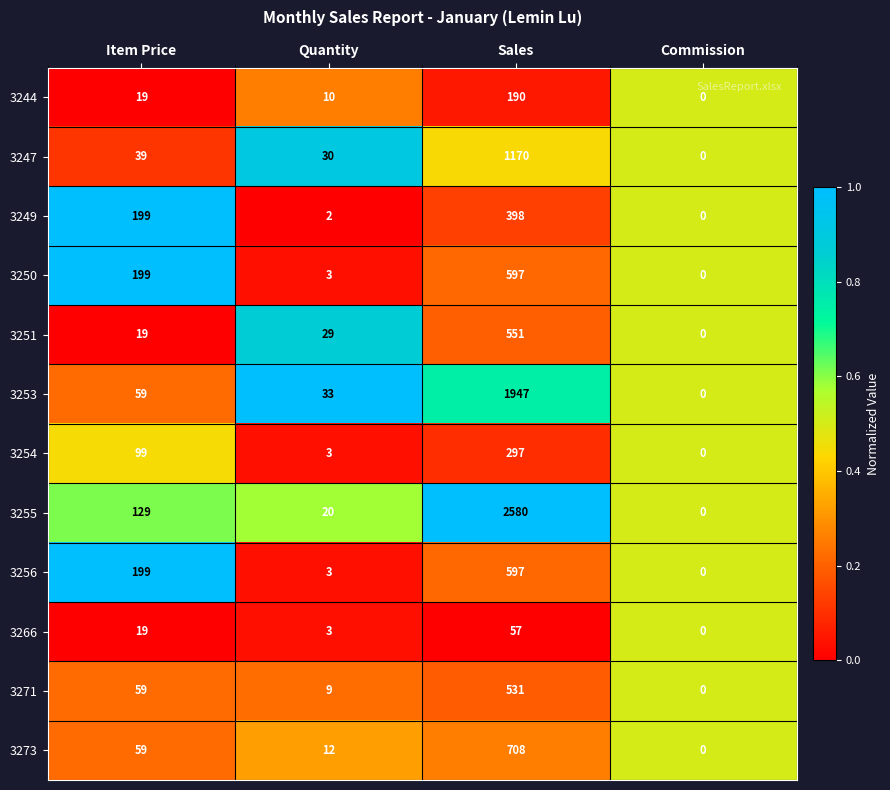

The 3254 series shows -195 at Commission. True or false?

False